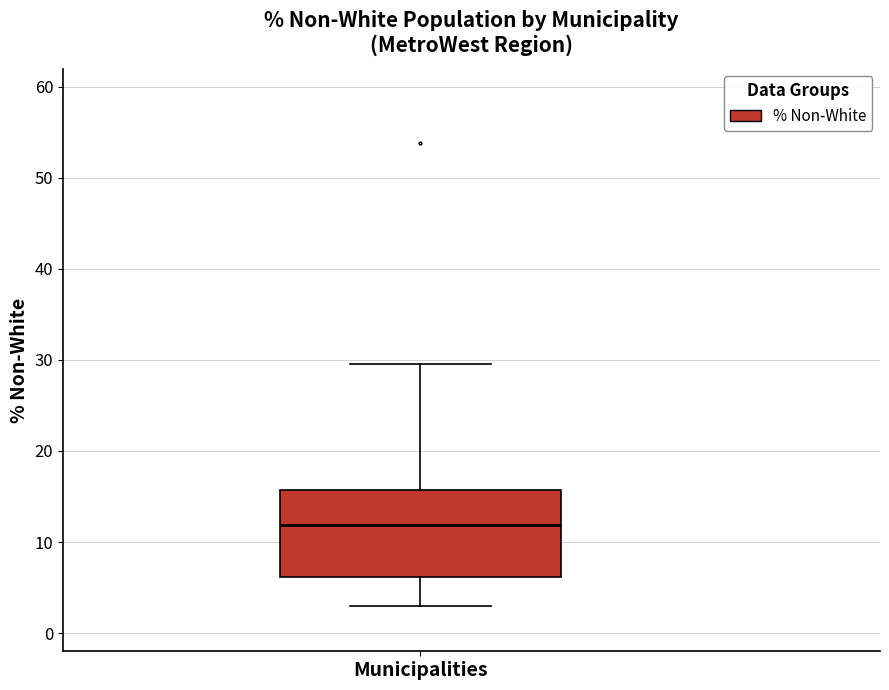

Transcribe this box plot: give where the median line is, the range the box spans, and where the two whiskers end, as read against the y-axis. The values are not printed on the chart, so give them approximately, as read against the axis.

median 12, box 6 to 16, whiskers 3 to 30